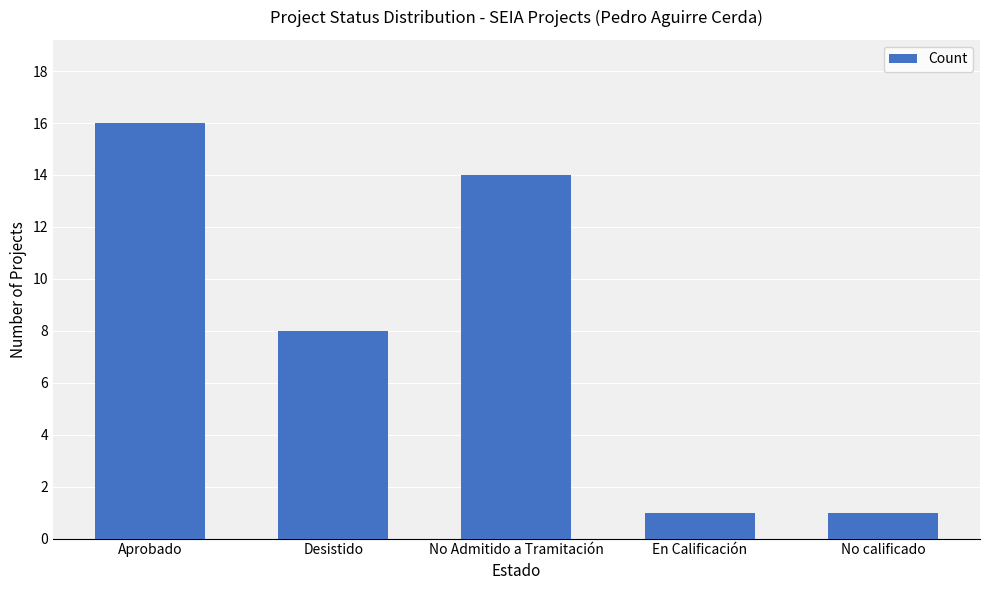

What is the sum of all values?

40